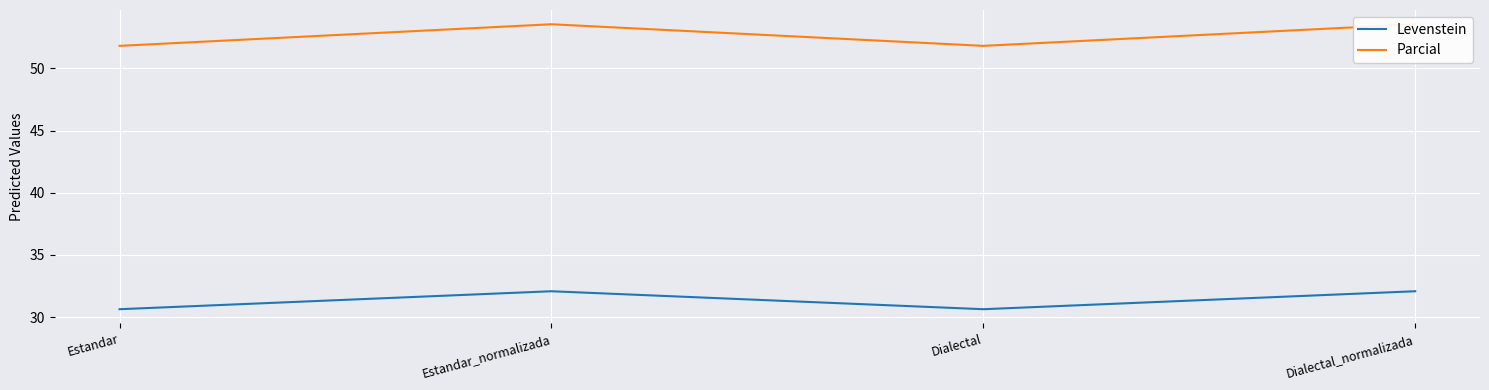

True or false: Parcial has more than 0 interior local peaks.

True